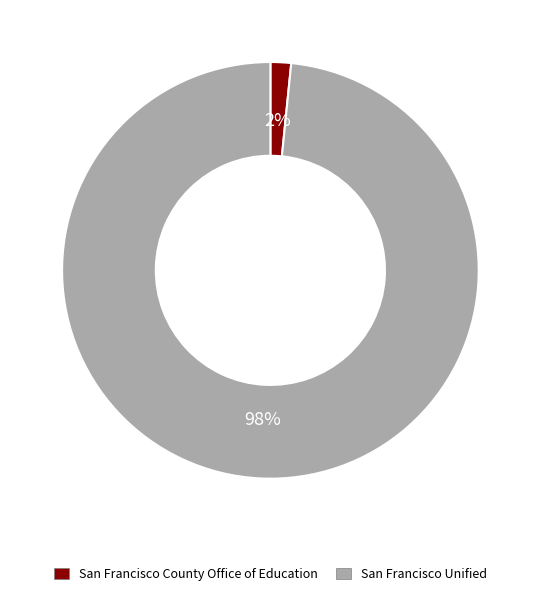

What is the smallest slice in the pie chart?

San Francisco County Office of Education